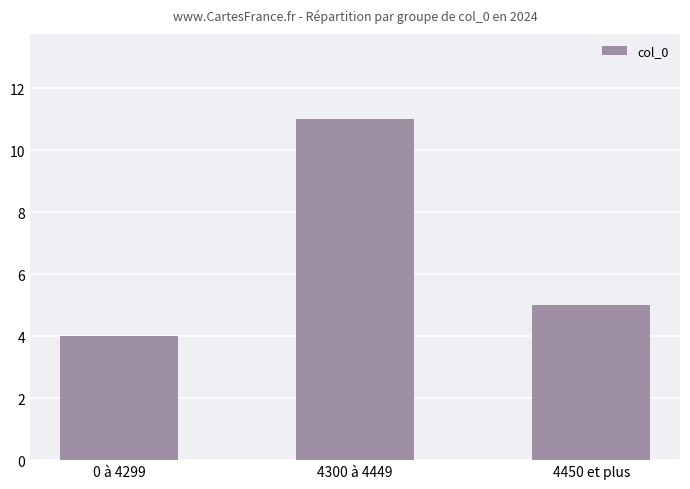

What is the smallest value displayed?

4